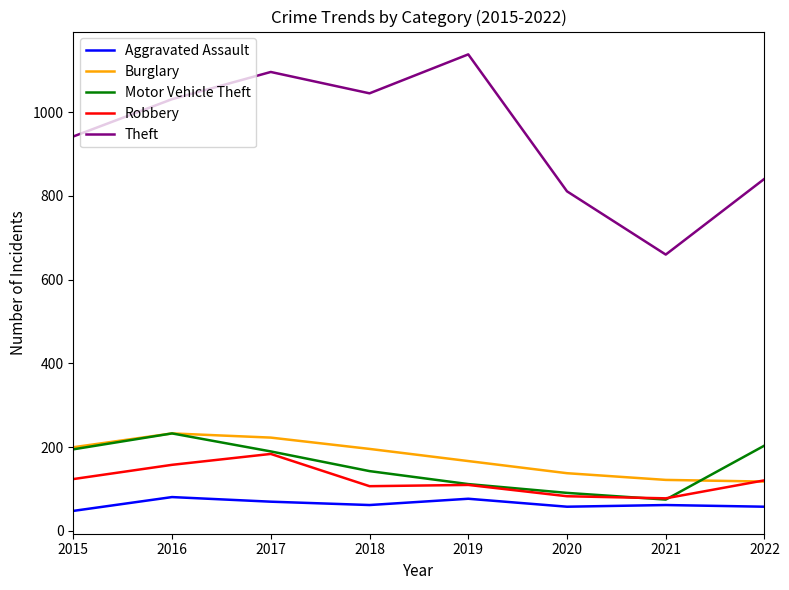

What is the difference between the maximum and second lowest values in the Burglary series?

111